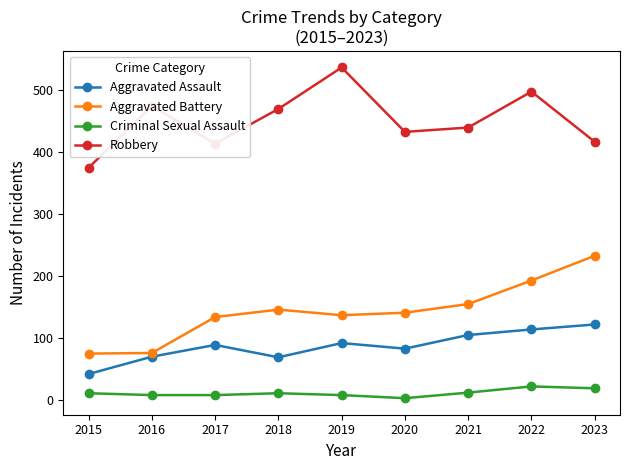

Count the number of categories in the chart.

9